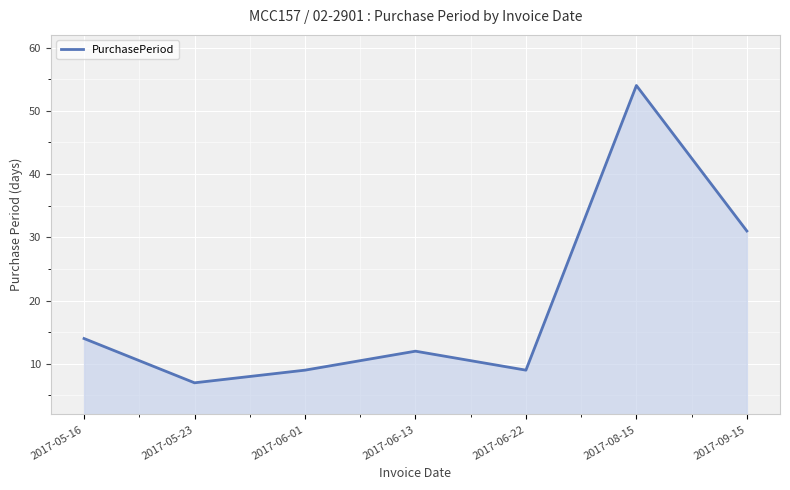

Count the number of categories in the chart.

7